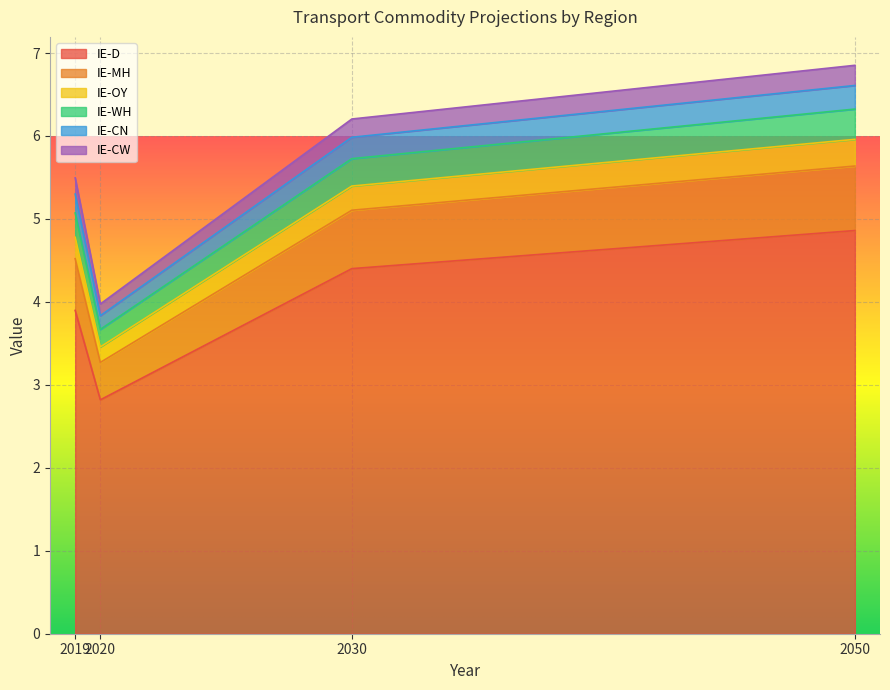

True or false: IE-CN and IE-D cross at least once.

False